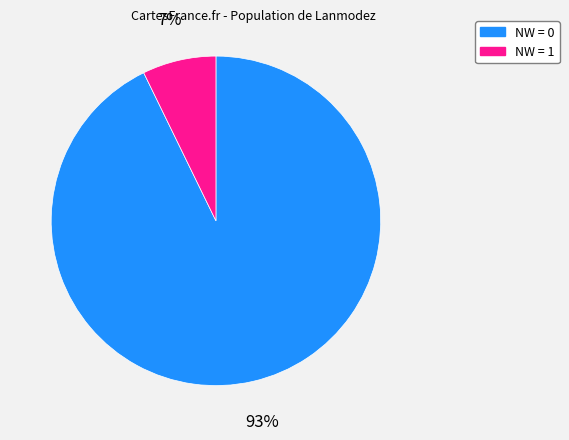

To the nearest percent, what is the average slice percentage?

50%